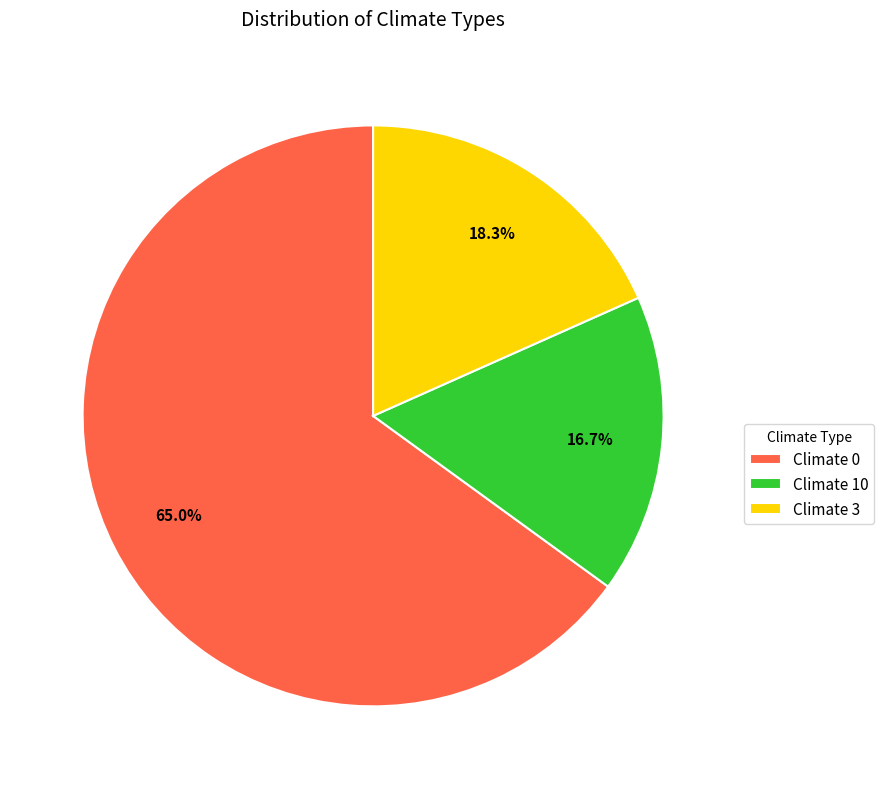

What is the largest slice in the pie chart?

Climate 0